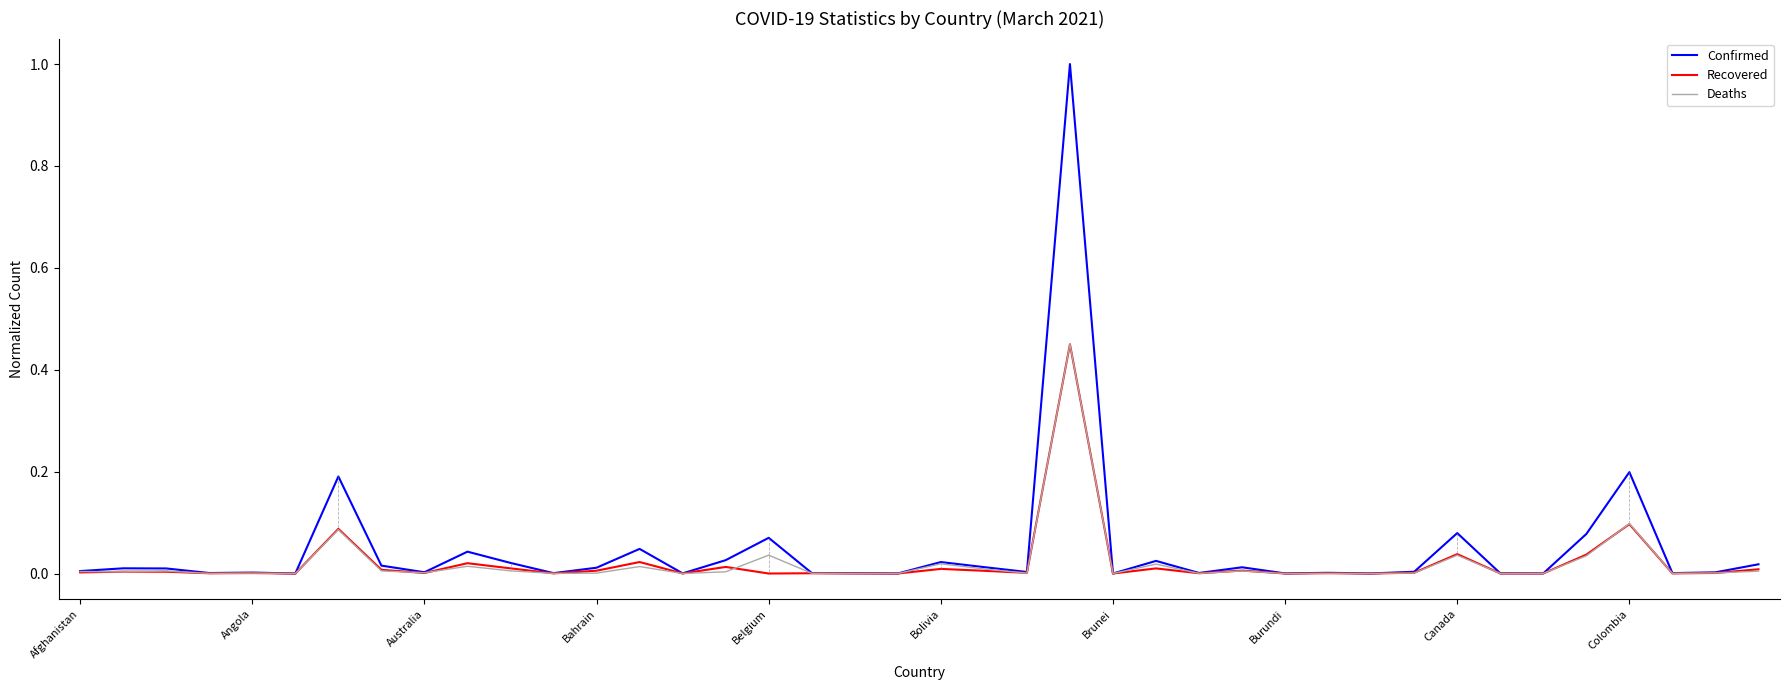

Which series has the widest spread of values?

Confirmed